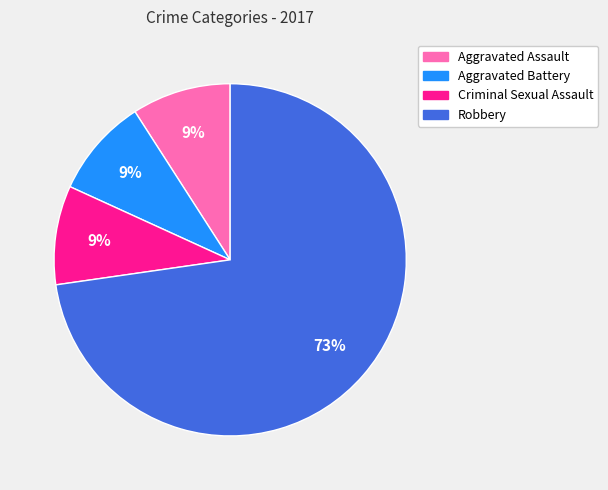

Which category has the biggest portion of the pie?

Robbery